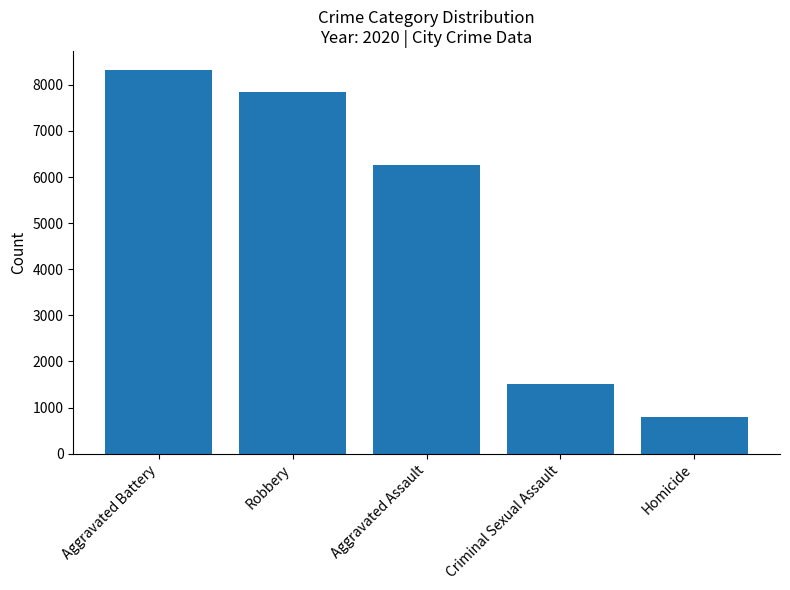

Reading left to right, list all the values displayed in this chart.

8320	7855	6265	1504	787